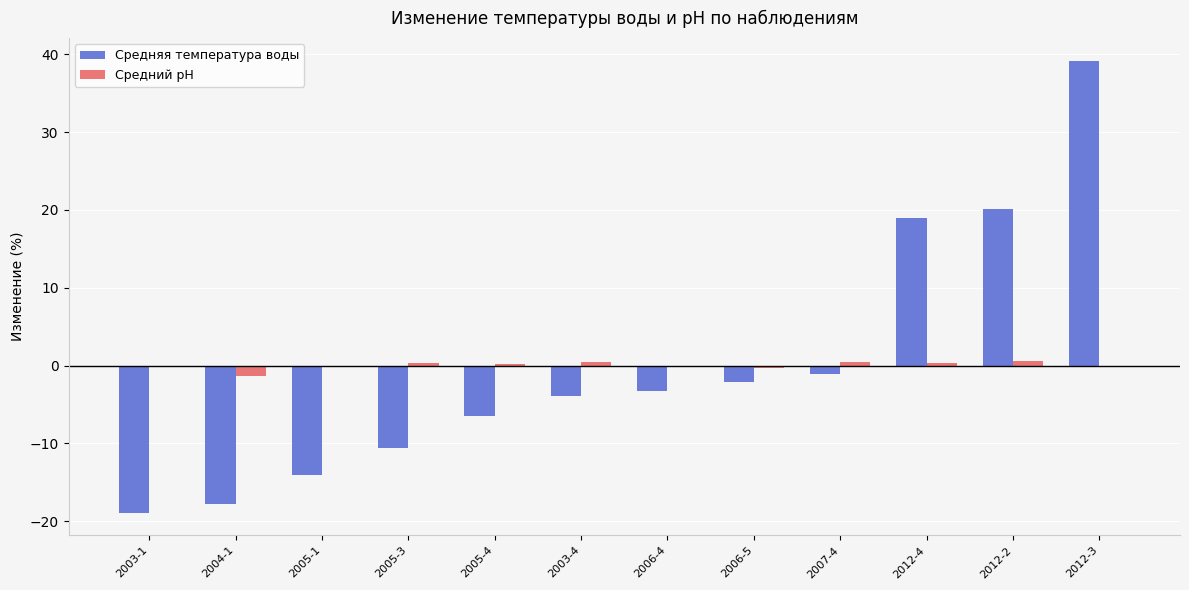

Is it true that Средний pH equals -0.2 at 2012-3?

True